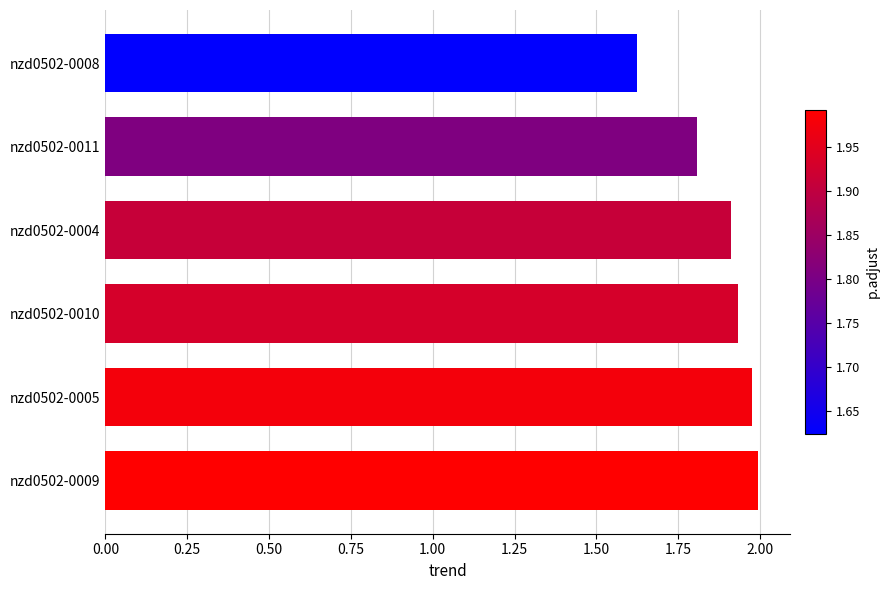

The value at nzd0502-0010 is 1.9. True or false?

True